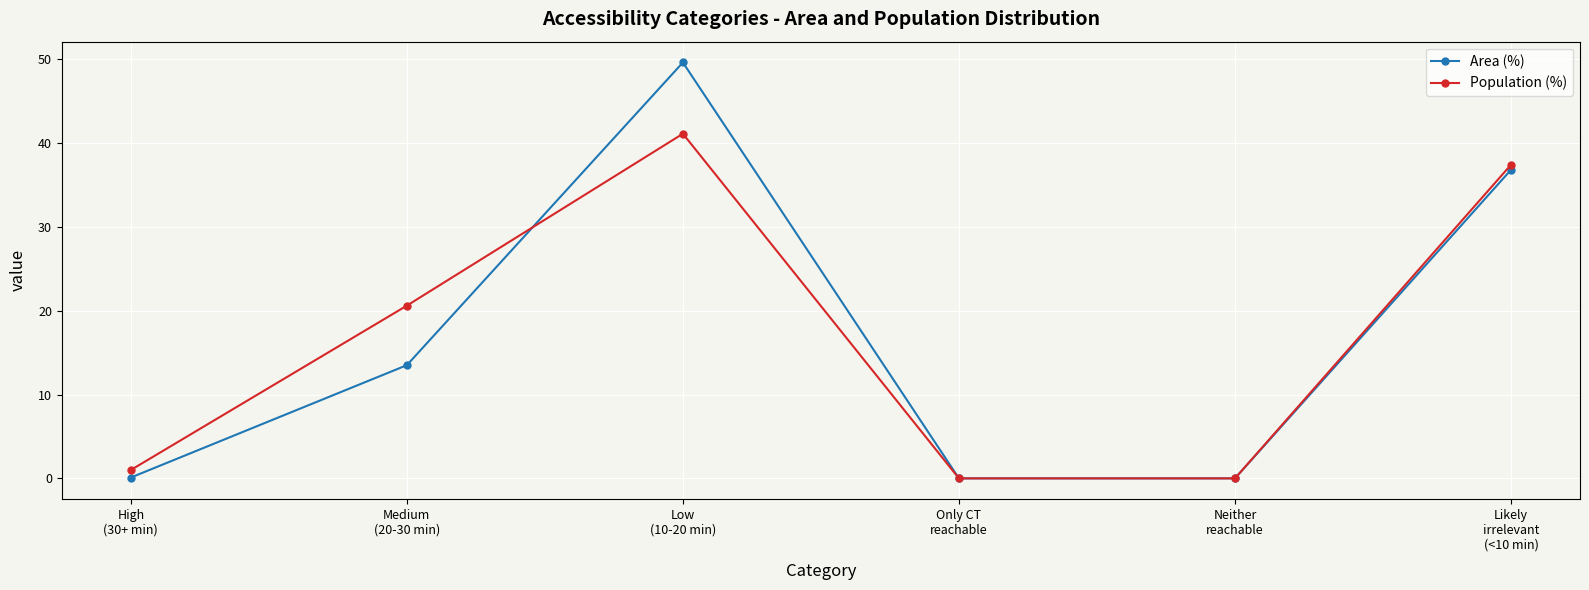

At how many categories does at least one series exceed 35?

2